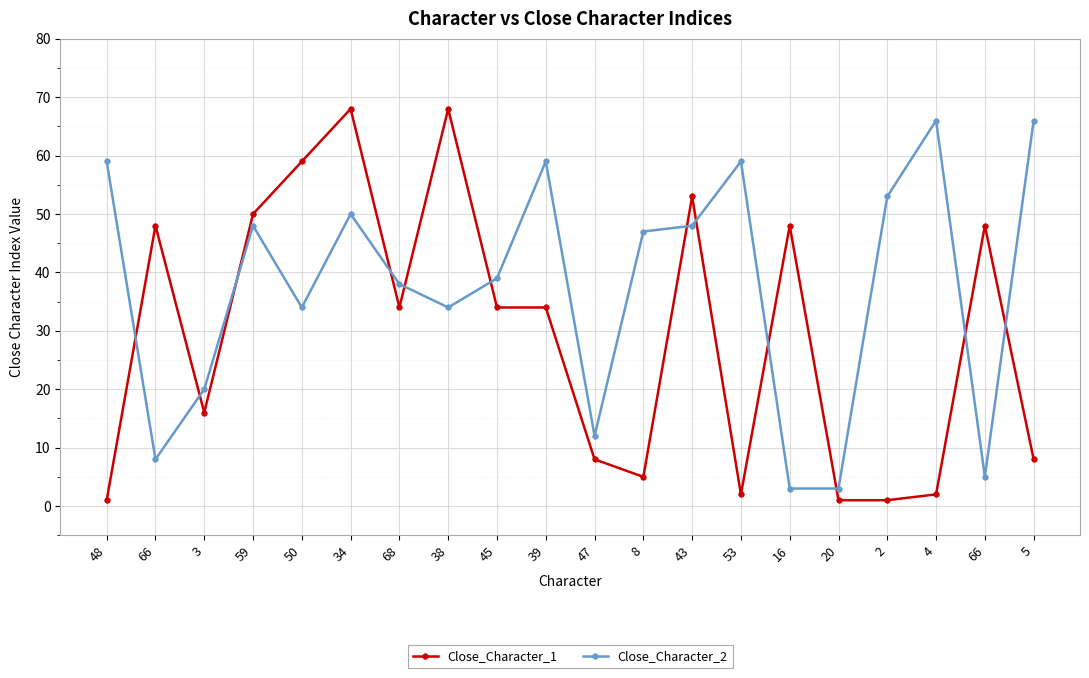

After their last crossing, which series has the higher values: Close_Character_2 or Close_Character_1?

Close_Character_2